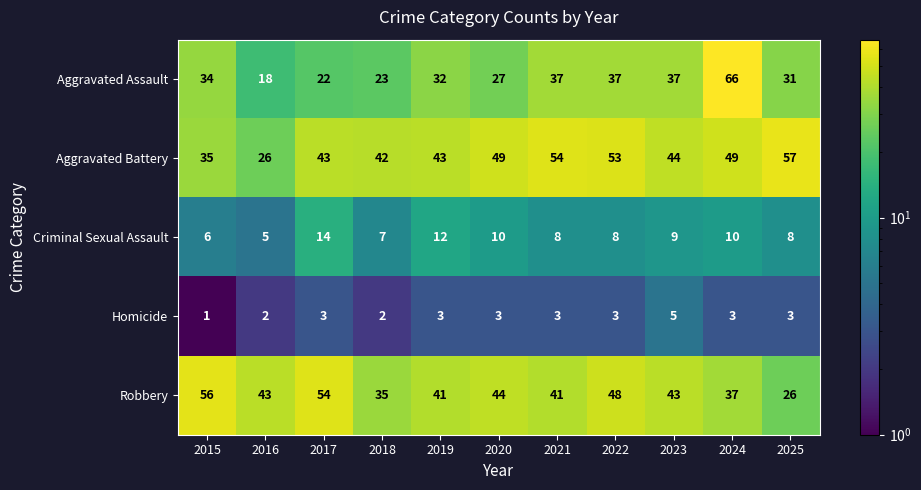

At which category is the sum across all series the highest?

2024